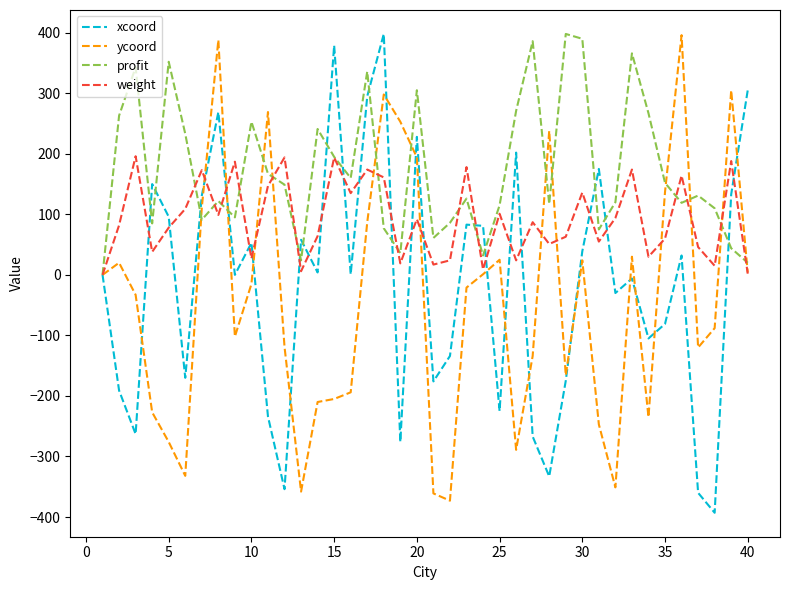

Is this an area chart (filled region under the line)?

No